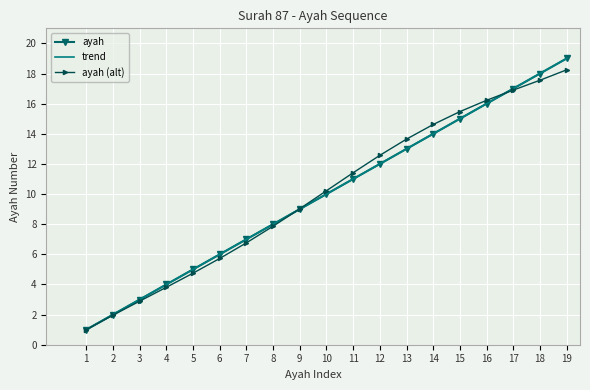

What is the value of the trend point at the 1st from the left?

1.0